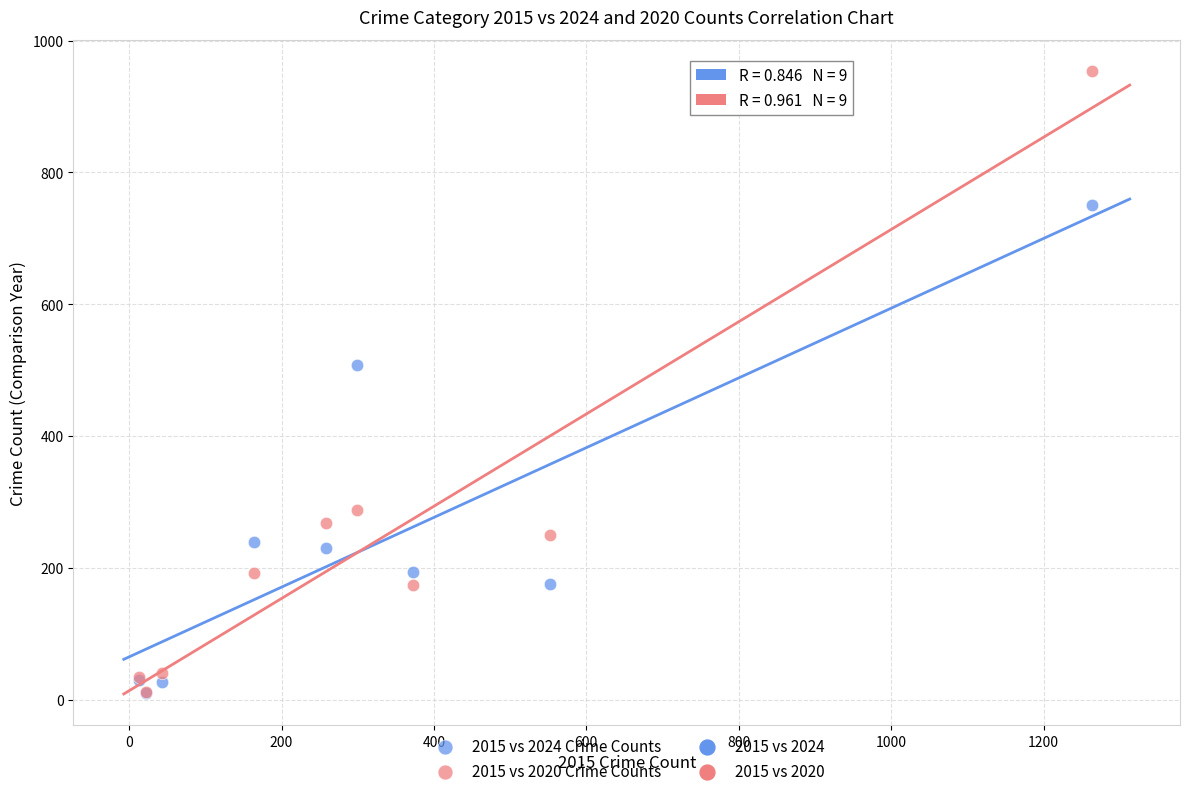

In the 2015 vs 2024 Crime Counts series, what Y value is closest to 380?

508